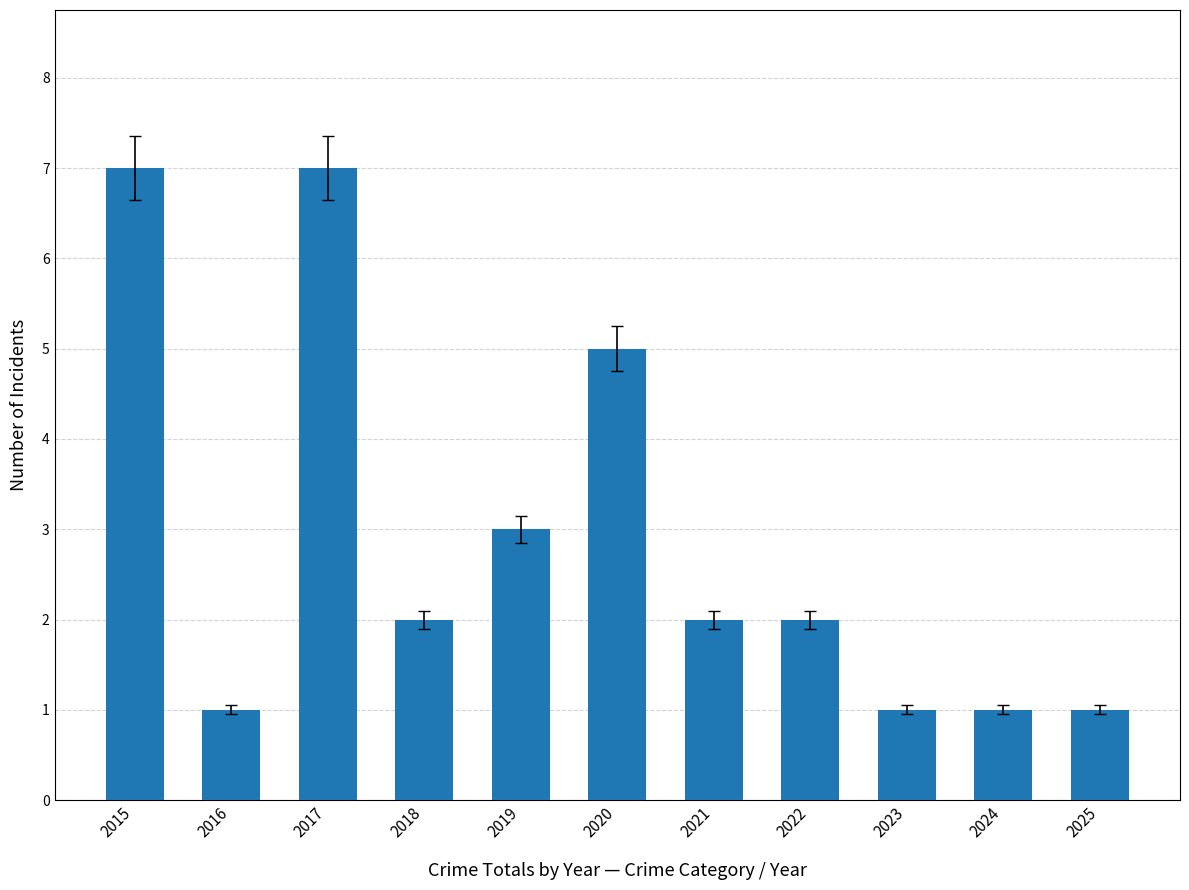

Reading right to left, transcribe all the data shown in this chart.

1	1	1	2	2	5	3	2	7	1	7